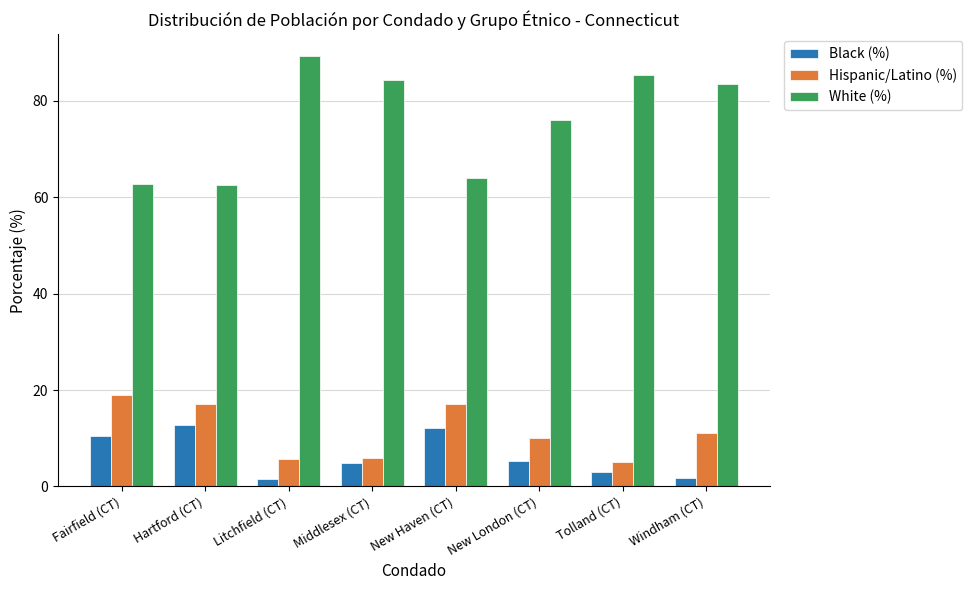

What is the difference between the maximum and minimum values in the White (%) series?

26.9